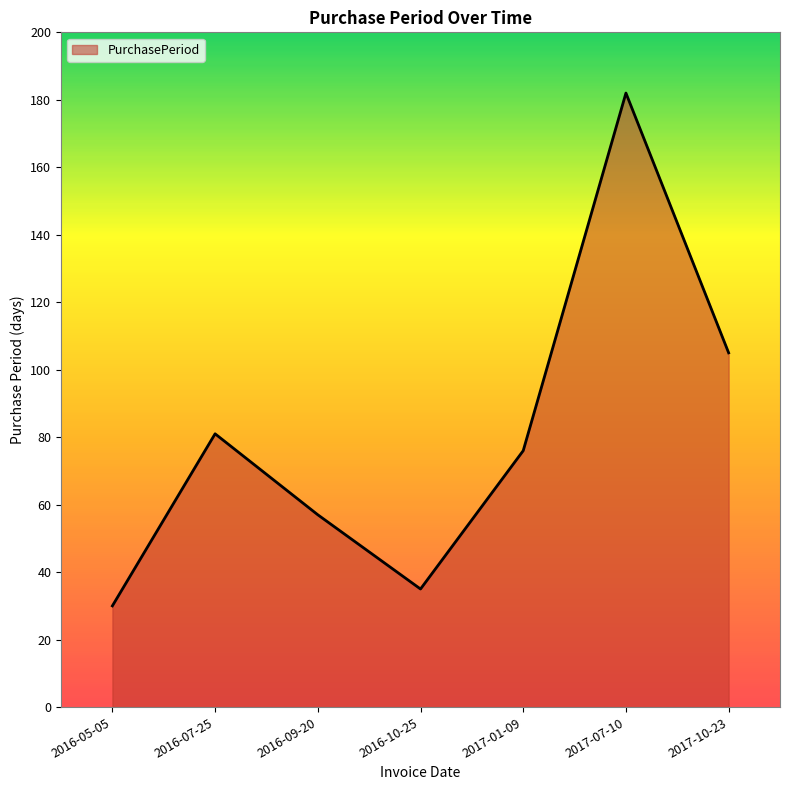

Rank the categories by value from highest to lowest.

2017-07-10, 2017-10-23, 2016-07-25, 2017-01-09, 2016-09-20, 2016-10-25, 2016-05-05